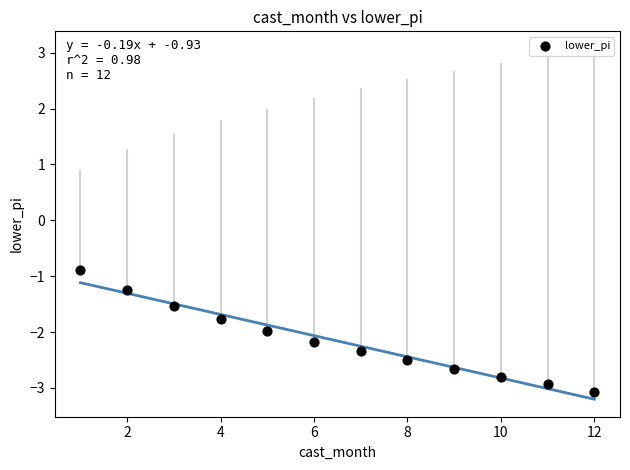

What Y value in the scatter plot is closest to -1?

-0.9